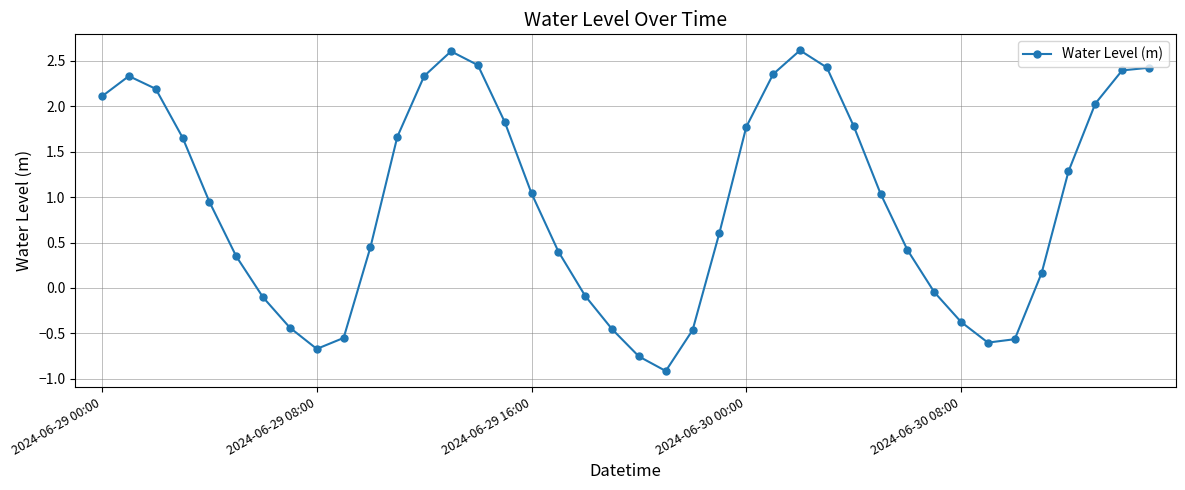

What is the value of the 29th point from the left?

1.8